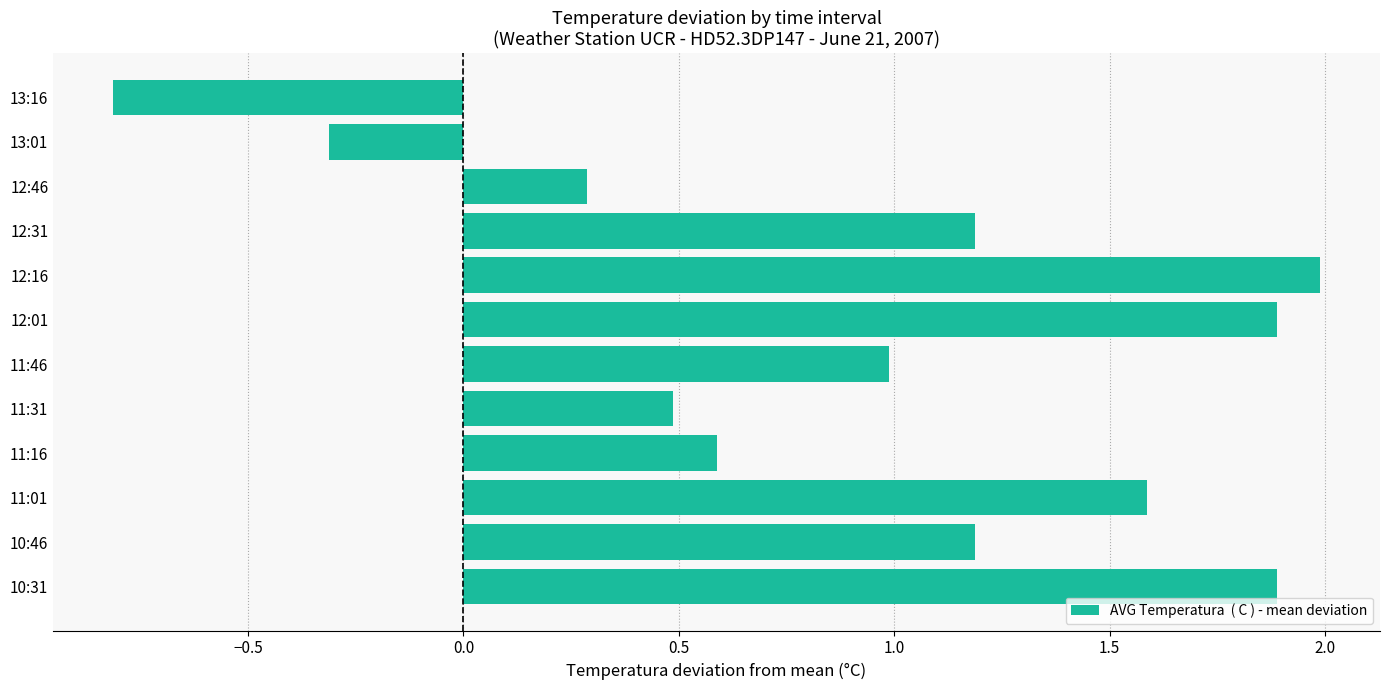

True or false: the data shows 2.0 at 12:16.

True